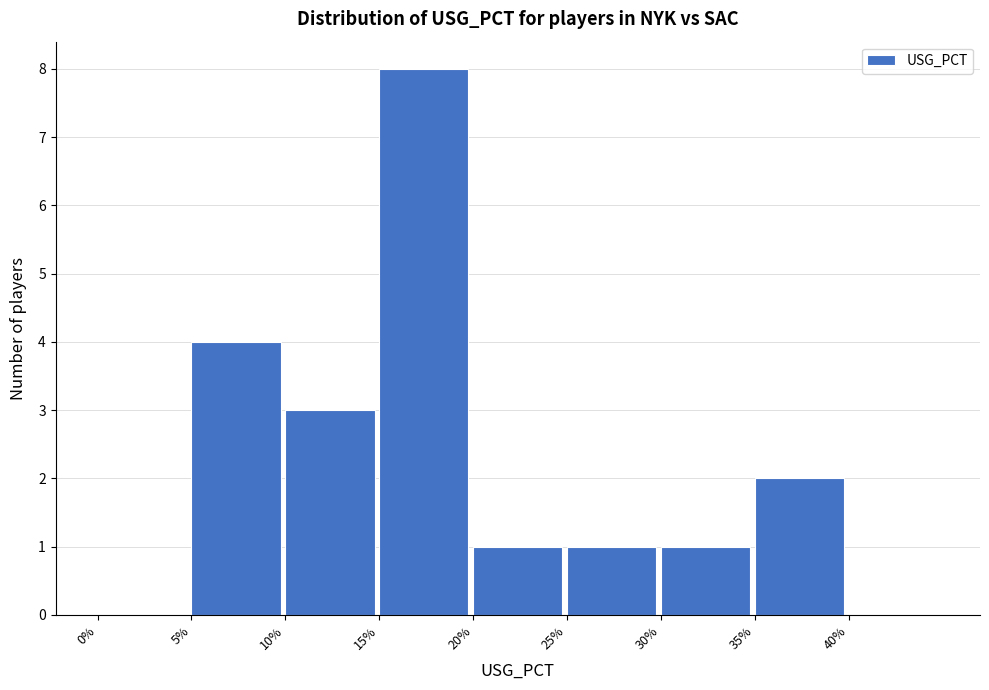

Reading left to right, what are all the values shown in this chart?

0%=0	5%=4	10%=3	15%=8	20%=1	25%=1	30%=1	35%=2	40%=0